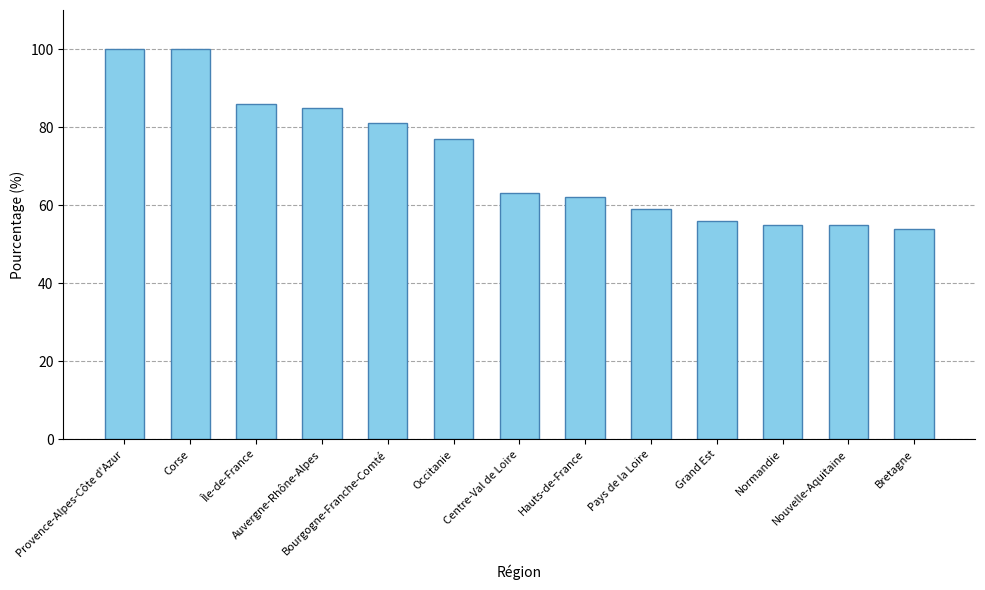

Reading left to right, transcribe all the data shown in this chart.

100	100	86	85	81	77	63	62	59	56	55	55	54